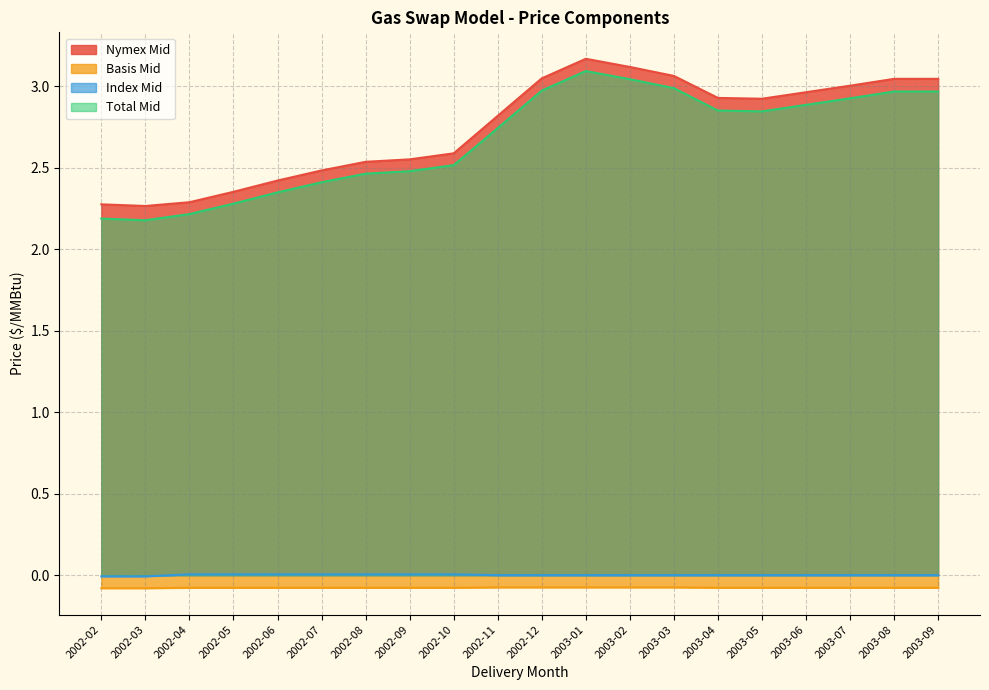

Rank the series at 2002-12 from highest to lowest value.

Nymex Mid, Total Mid, Index Mid, Basis Mid